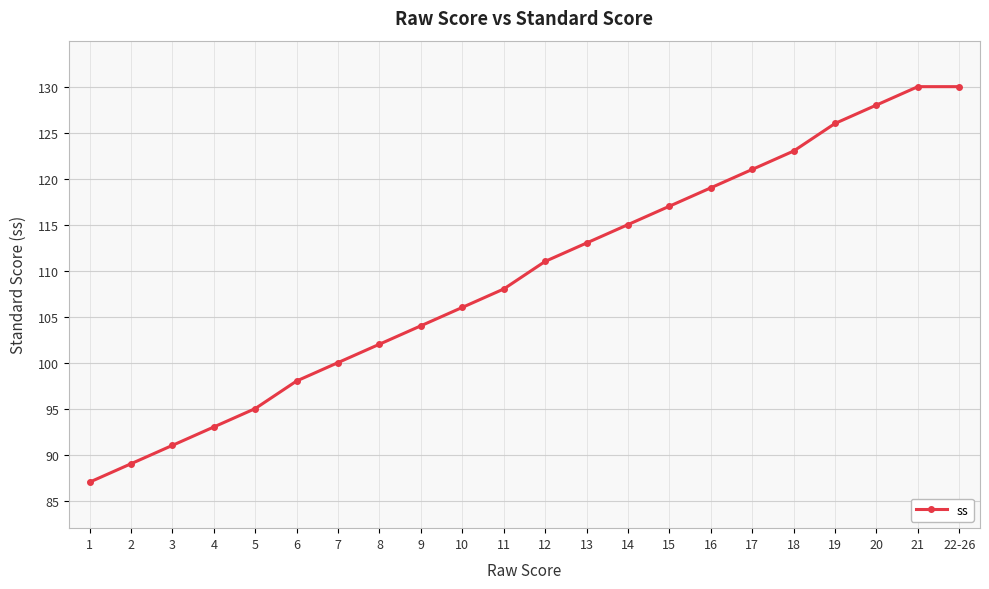

What is the sum of all values?

2406